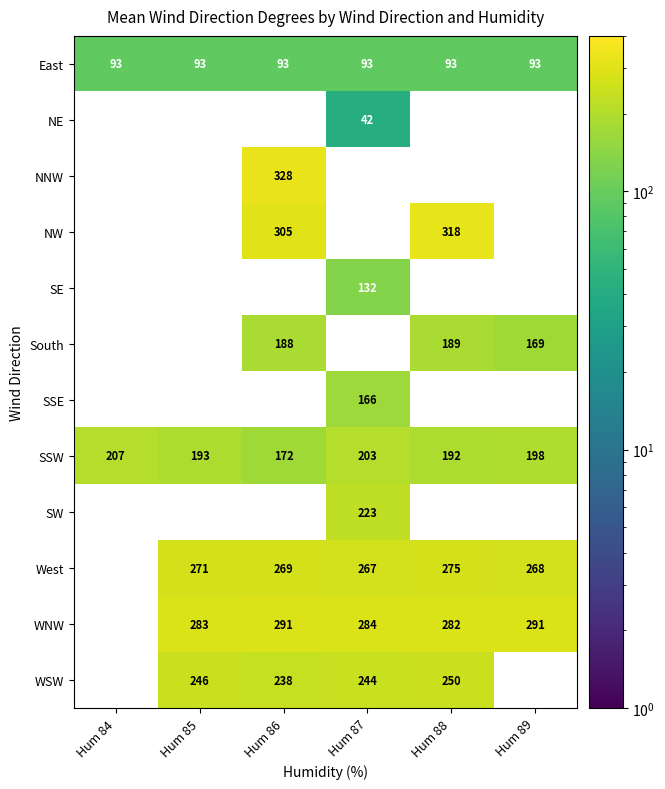

Is it true that East equals 124 at Hum 89?

False